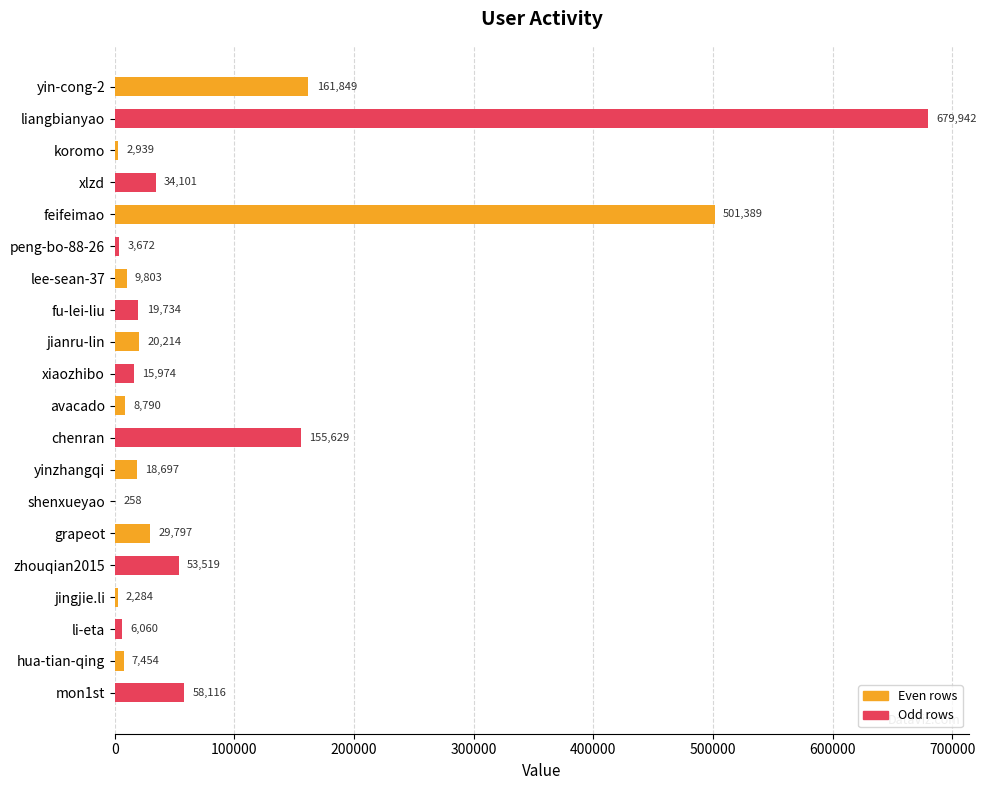

Where is the data nearest to the value 340100?

feifeimao